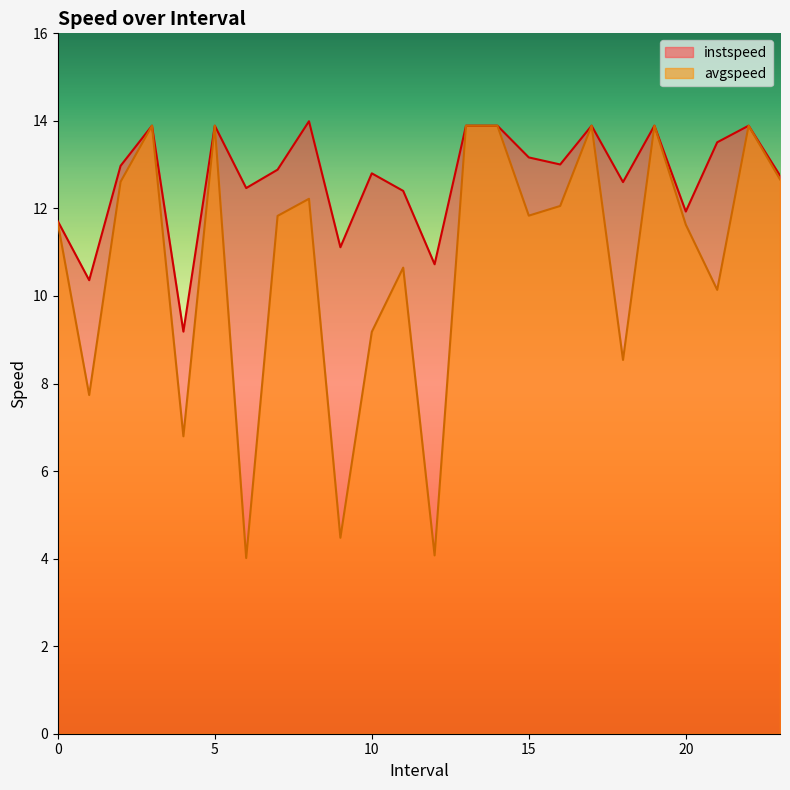

The avgspeed series shows 11.6 at 20. True or false?

True